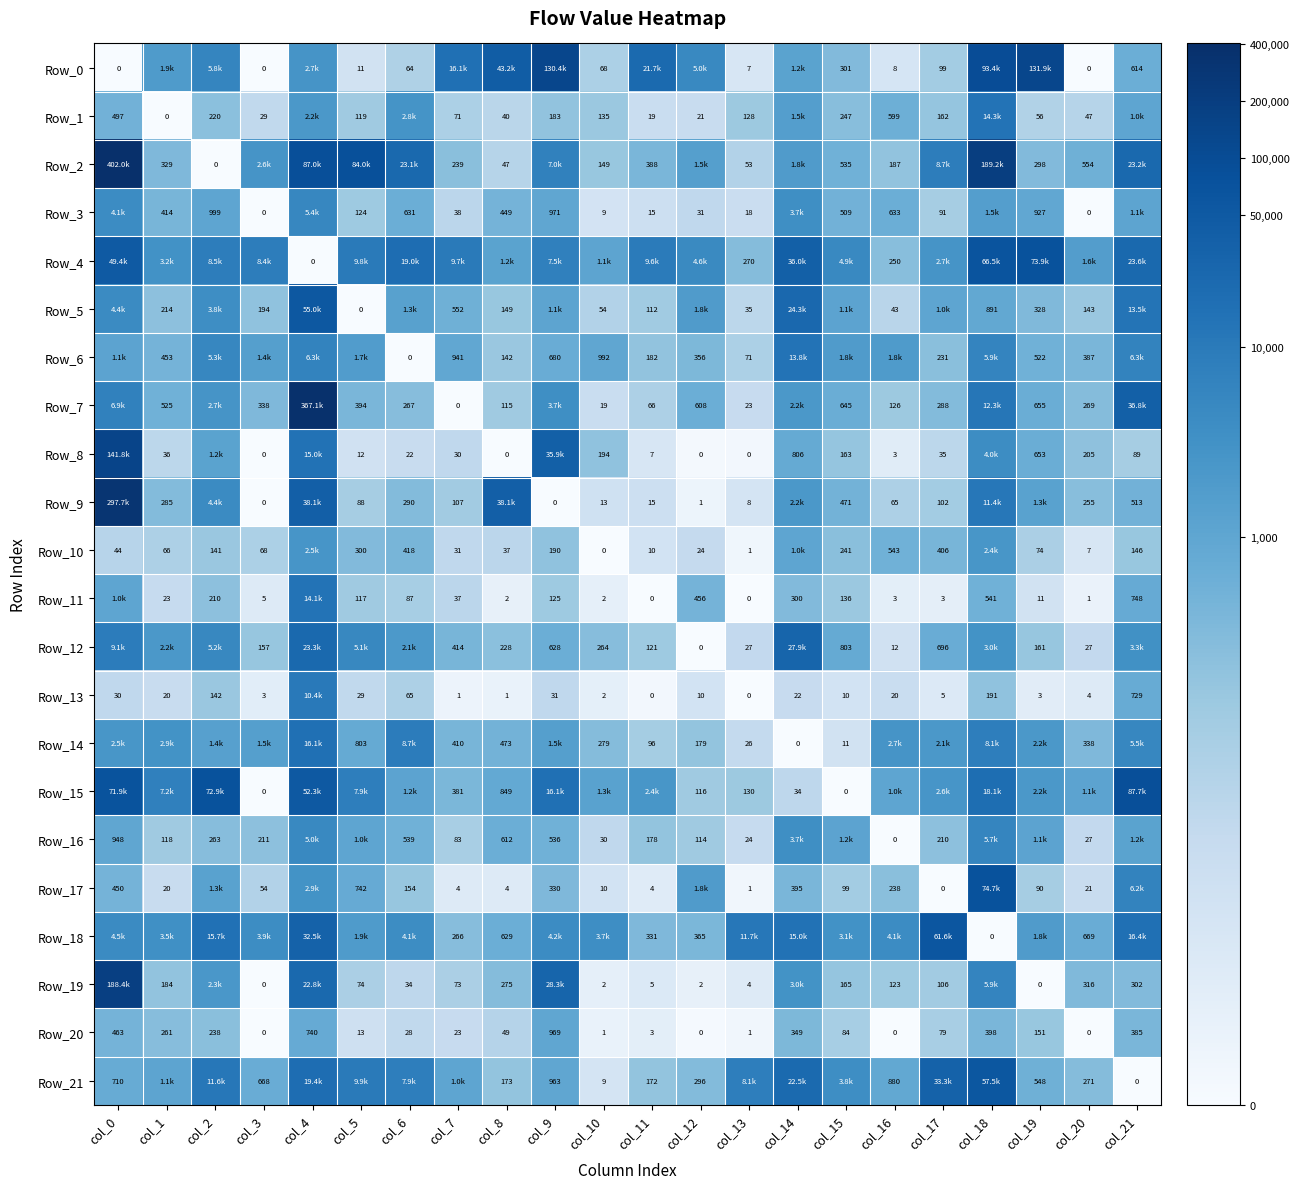

Is the value of Row_20 at col_14 greater than the value of Row_2 at col_20?

No